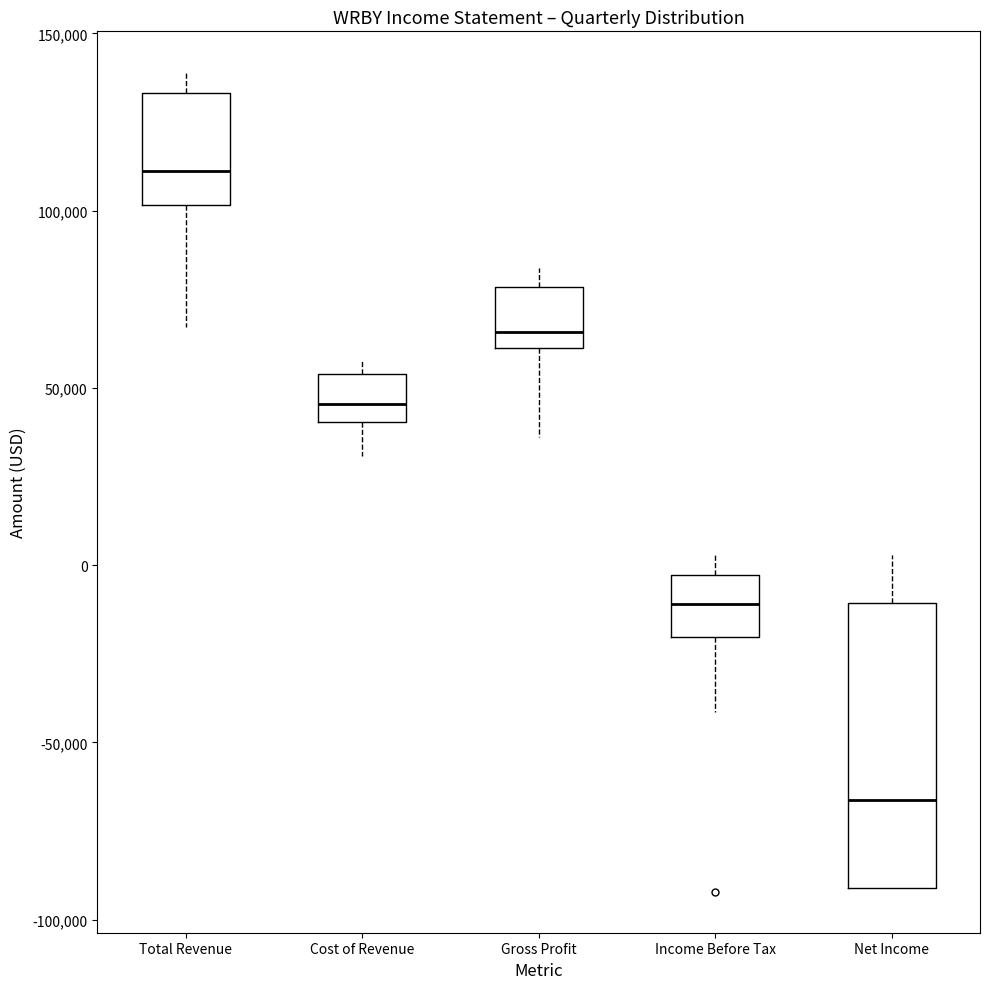

Reading left to right, read every box against the y-axis: the position of its median line, the range the box covers, and the ends of its whiskers. The values are not printed on the chart, so give them approximately, as read against the axis.

Total Revenue: median 110000, box 100000 to 135000, whiskers 65000 to 140000
Cost of Revenue: median 45000, box 40000 to 55000, whiskers 30000 to 60000
Gross Profit: median 65000, box 60000 to 80000, whiskers 35000 to 85000
Income Before Tax: median -10000, box -20000 to -5000, whiskers -40000 to 5000
Net Income: median -65000, box -90000 to -10000, whiskers -90000 to 5000